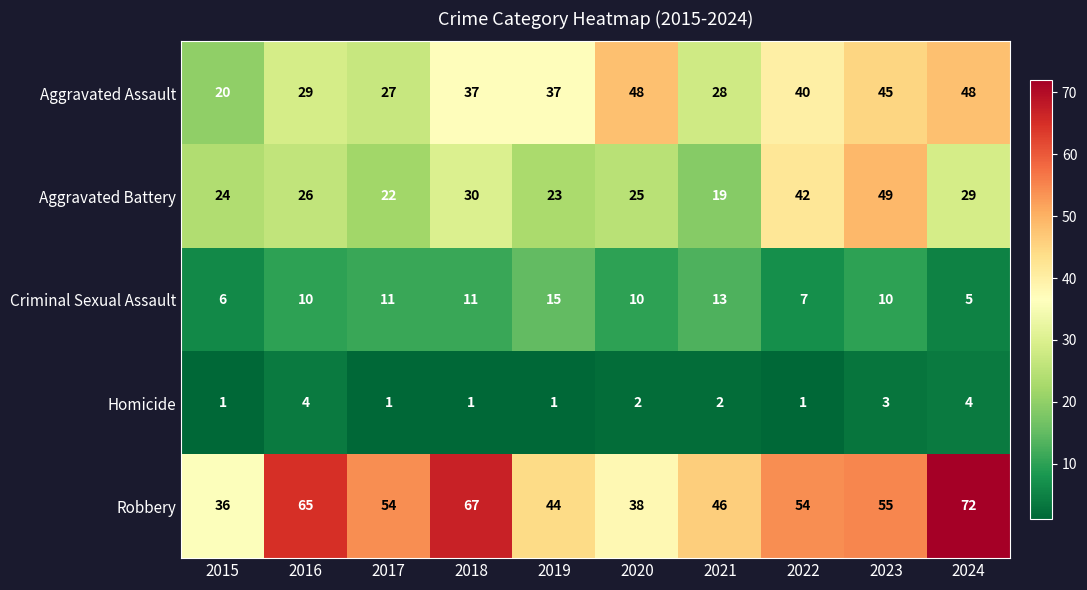

Rank the series at 2021 from highest to lowest value.

Robbery, Aggravated Assault, Aggravated Battery, Criminal Sexual Assault, Homicide